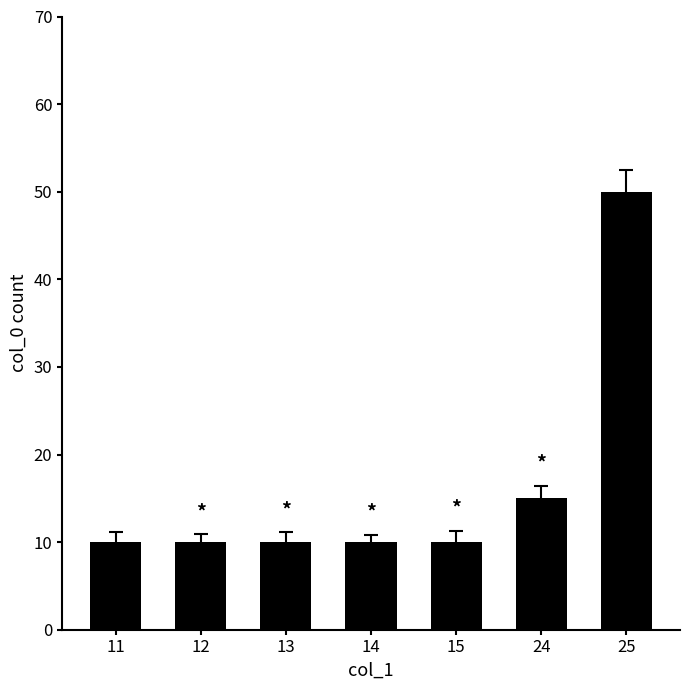

What is the difference between the values at 25 and 24?

35